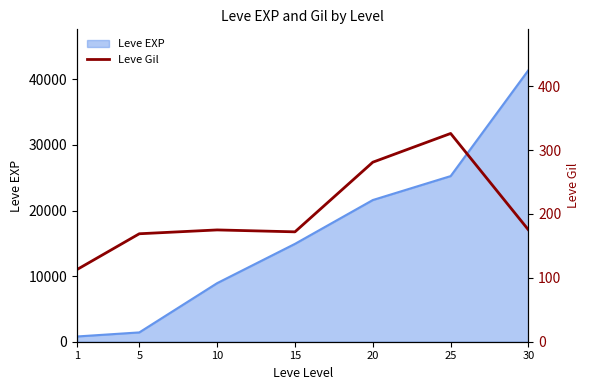

The value of Leve EXP at 30 is 41410. True or false?

True